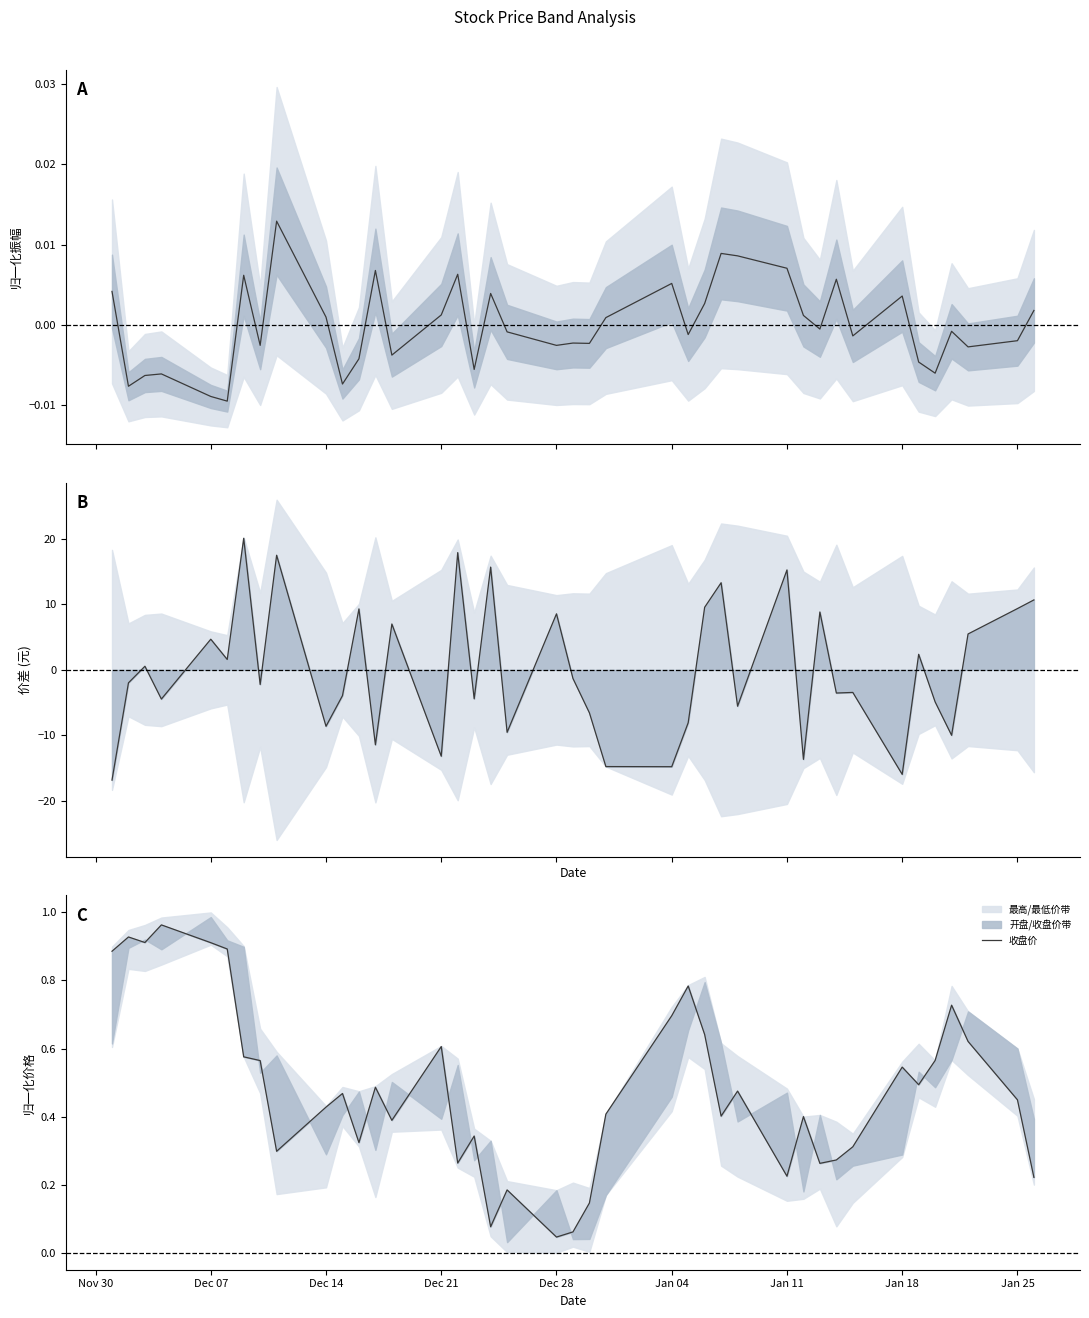

Which series has the largest total across all categories?

收盘价